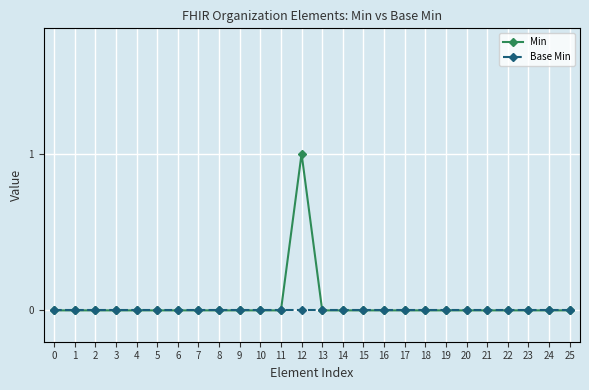

What is the value of the Min point at the 13th from the left?

1